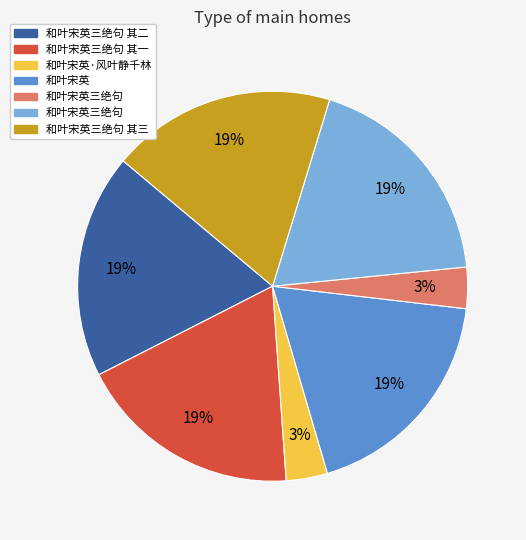

Is there a majority slice in this chart?

No